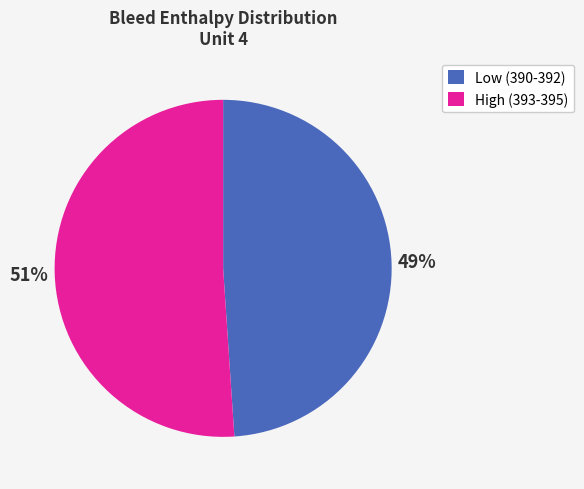

Rank the categories by value from lowest to highest.

Low (390-392), High (393-395)